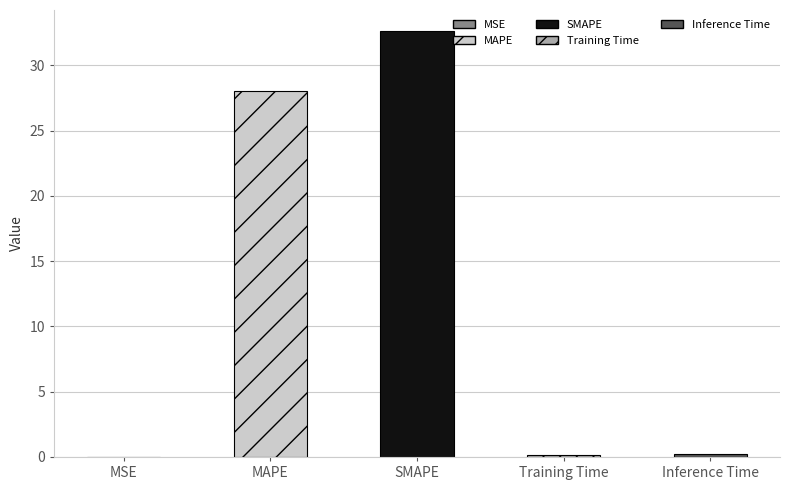

Reading right to left, what are all the values shown in this chart?

Inference Time=0.2	Training Time=0.2	SMAPE=32.6	MAPE=28.0	MSE=0.0